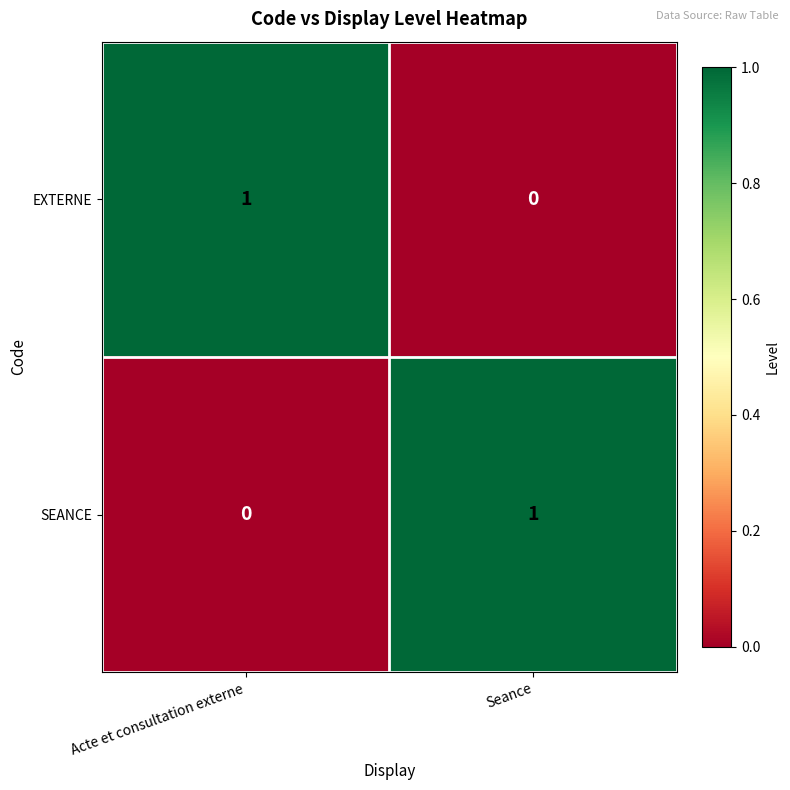

At which label does EXTERNE reach its peak?

Acte et consultation externe